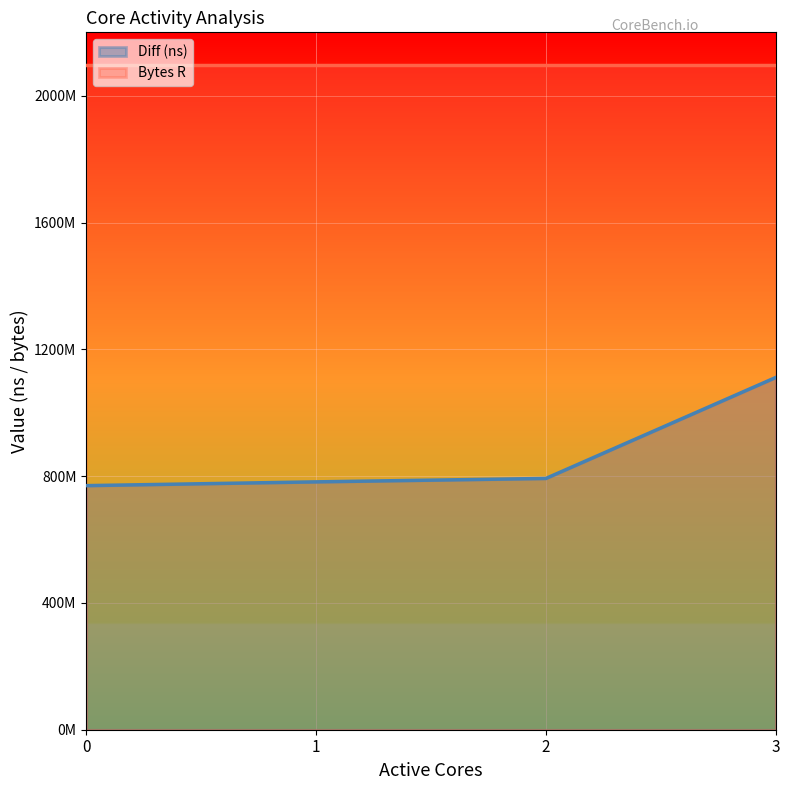

How many categories are shown in the chart?

4